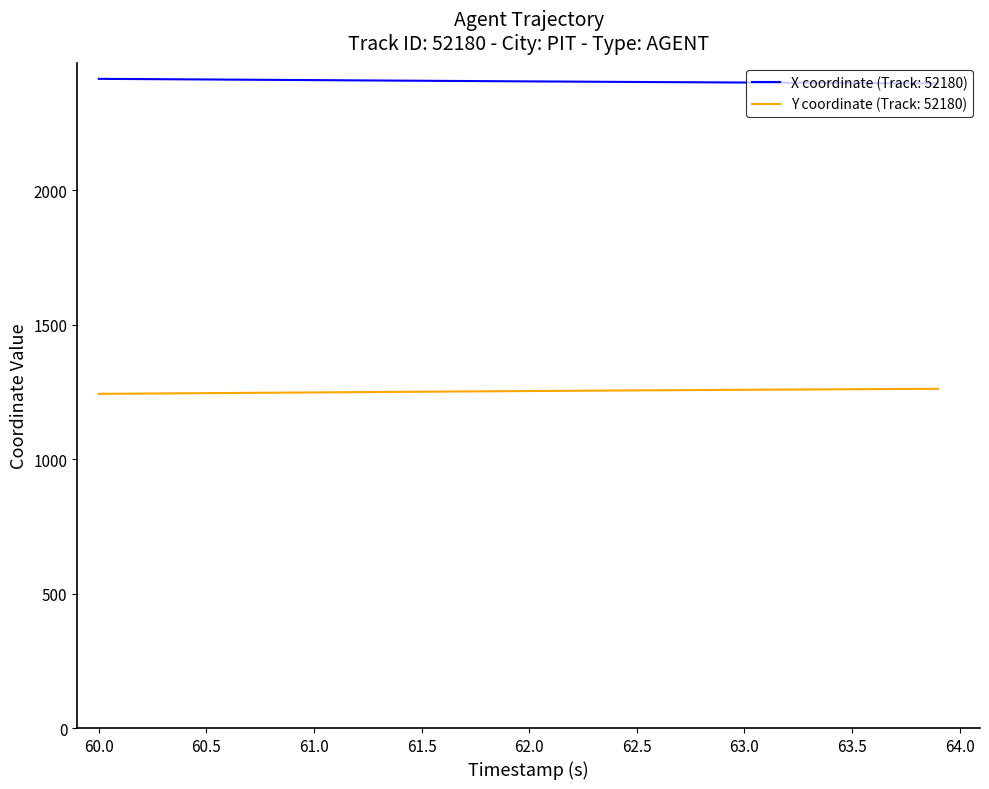

Which series has the largest total across all categories?

X coordinate (Track: 52180)